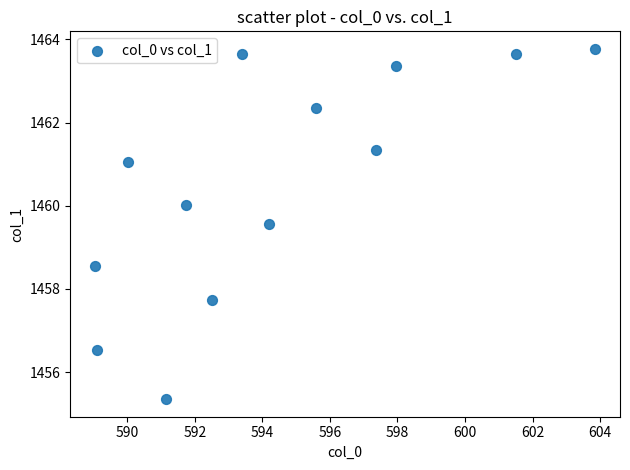

What is the range of X values (max minus min)?

14.8